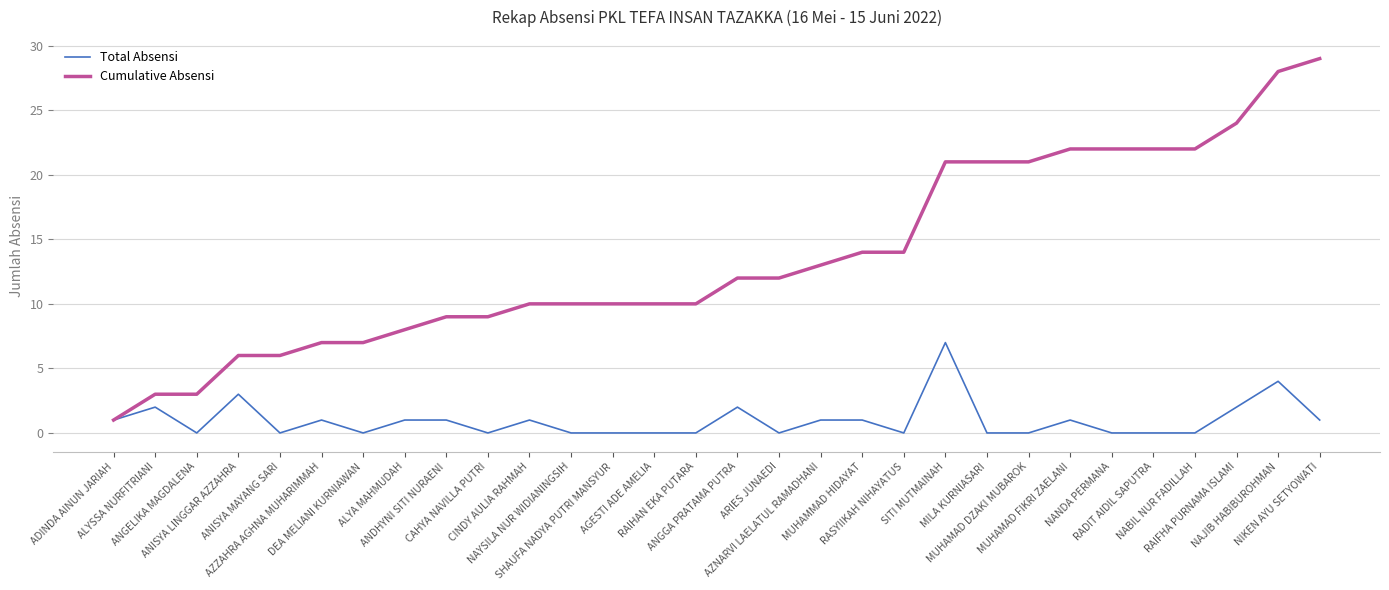

Reading left to right, extract all data points from this chart.

Total Absensi: 1	2	0	3	0	1	0	1	1	0	1	0	0	0	0	2	0	1	1	0	7	0	0	1	0	0	0	2	4	1
Cumulative Absensi: 1	3	3	6	6	7	7	8	9	9	10	10	10	10	10	12	12	13	14	14	21	21	21	22	22	22	22	24	28	29